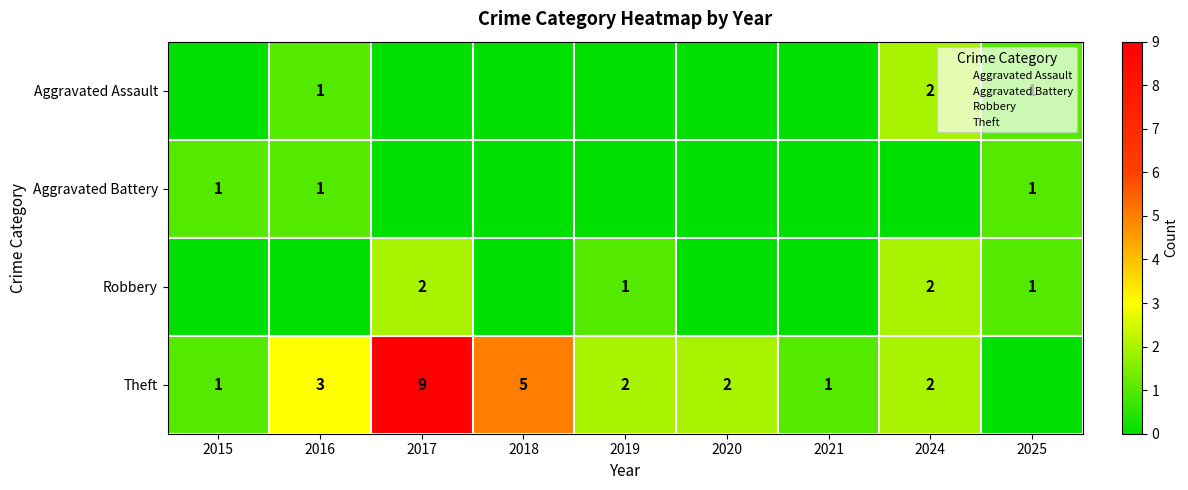

List the labels in order of Aggravated Battery value, smallest first.

2017, 2018, 2019, 2020, 2021, 2024, 2015, 2016, 2025